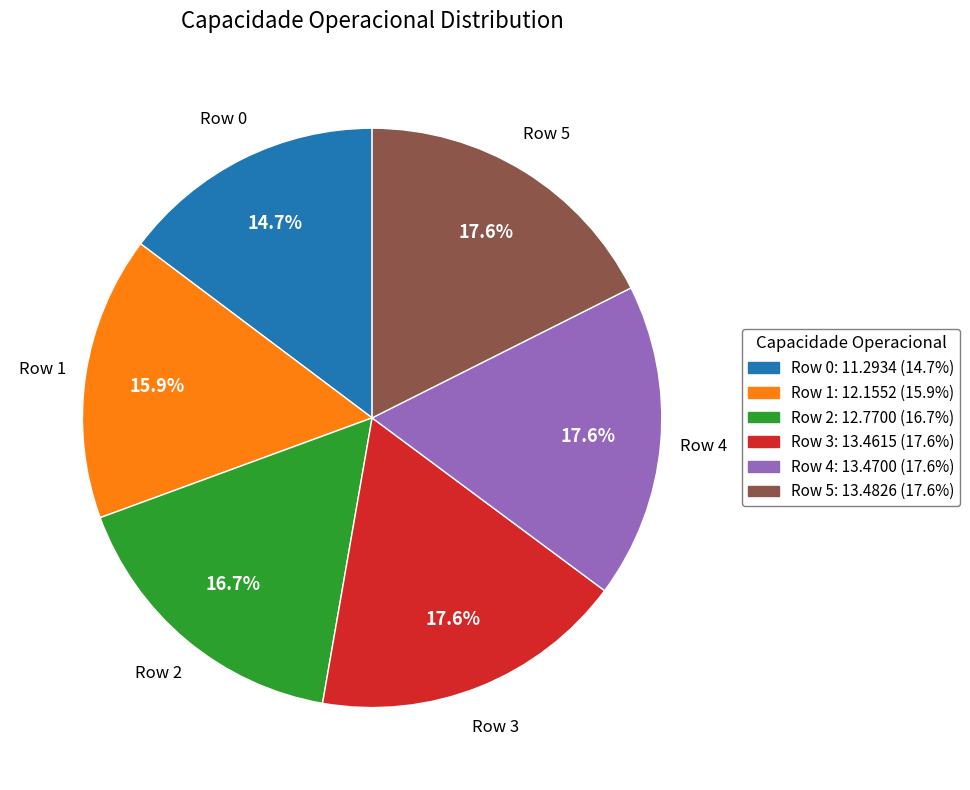

What is the ratio of the value at Row 3 to the value at Row 4?

1.0